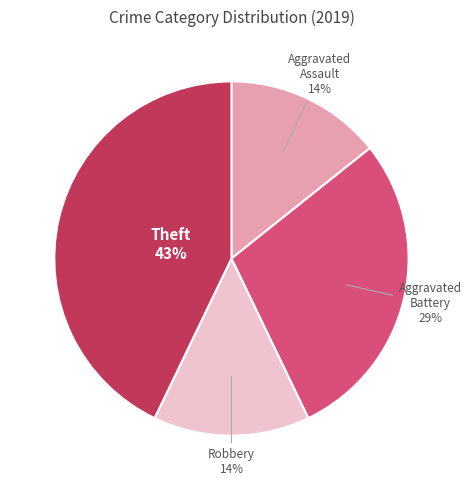

What percentage is the Theft slice, to the nearest percent?

43%